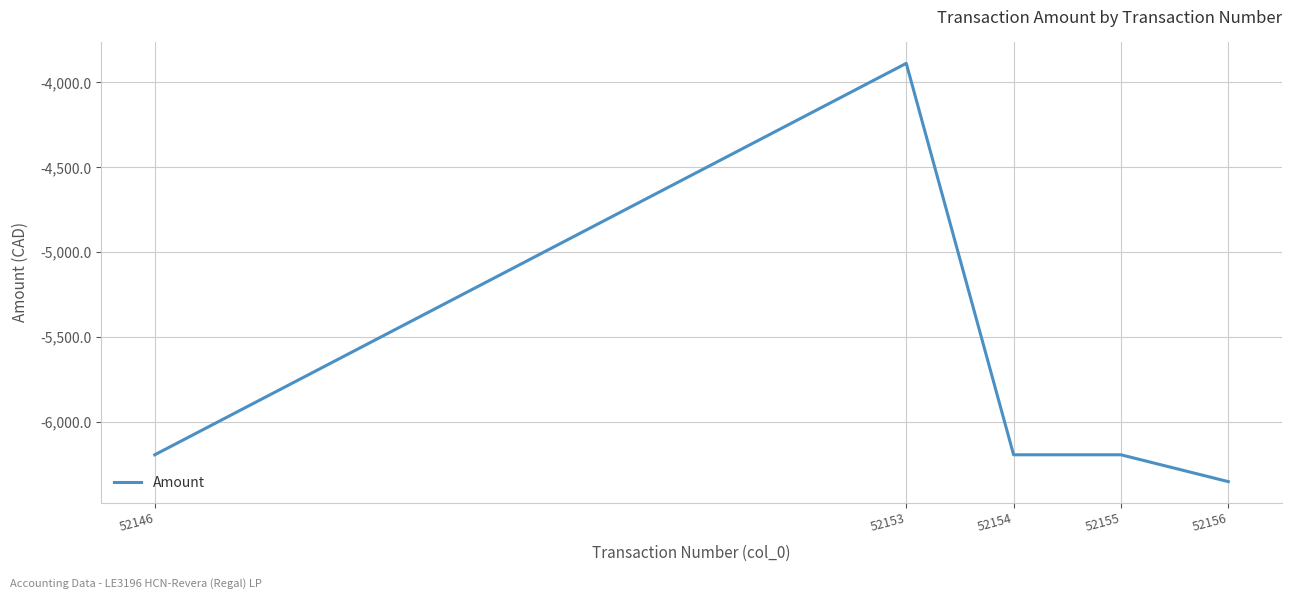

The chart shows a value of -6194.1 at 52155. True or false?

True